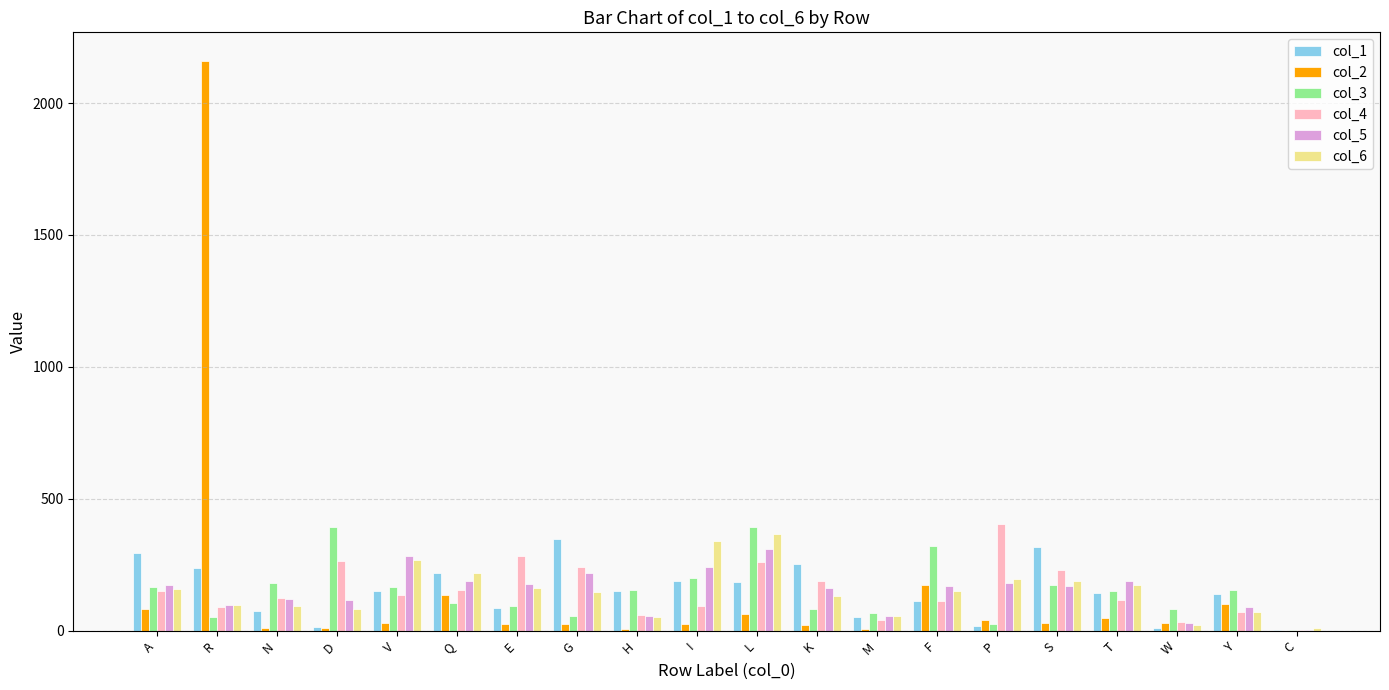

At which label does col_4 reach its peak?

P